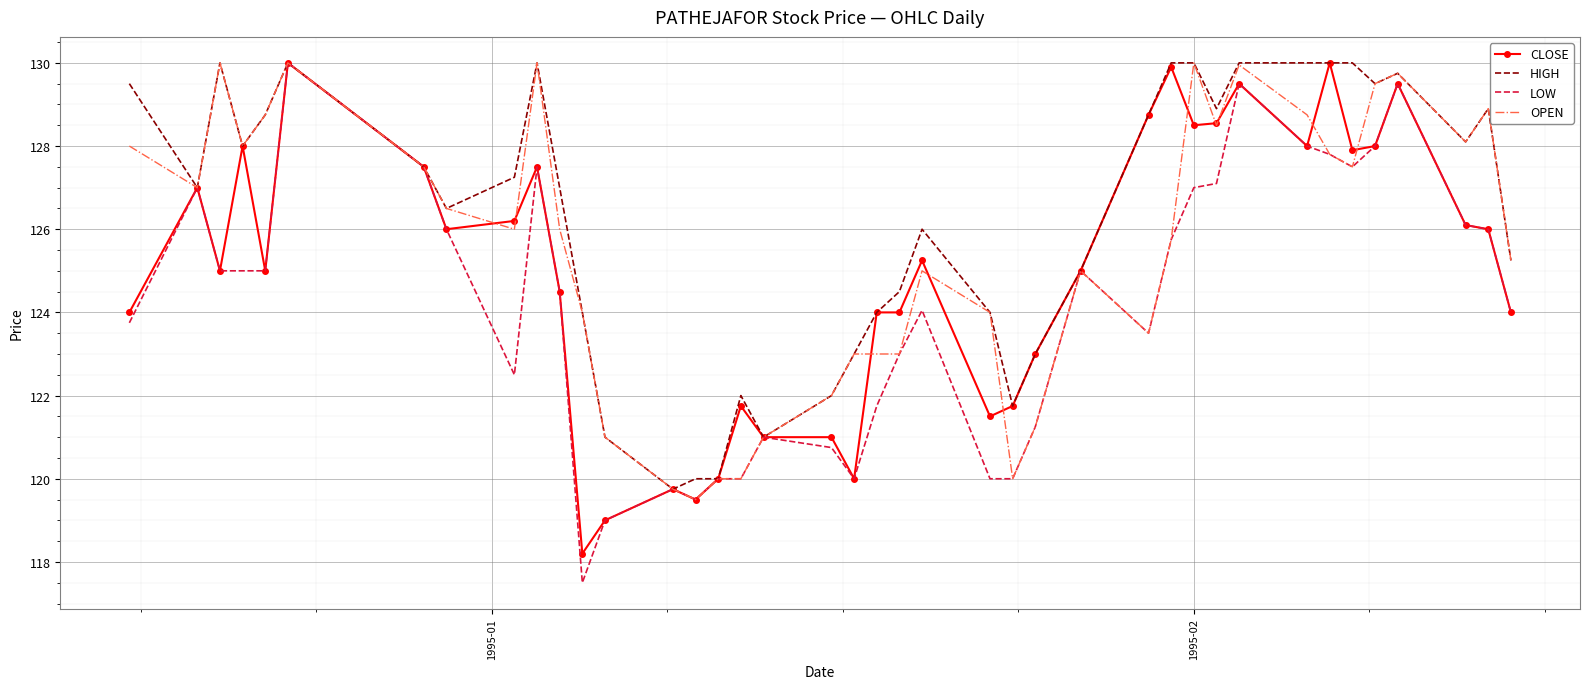

What are all the series names shown in the legend?

CLOSE, HIGH, LOW, OPEN